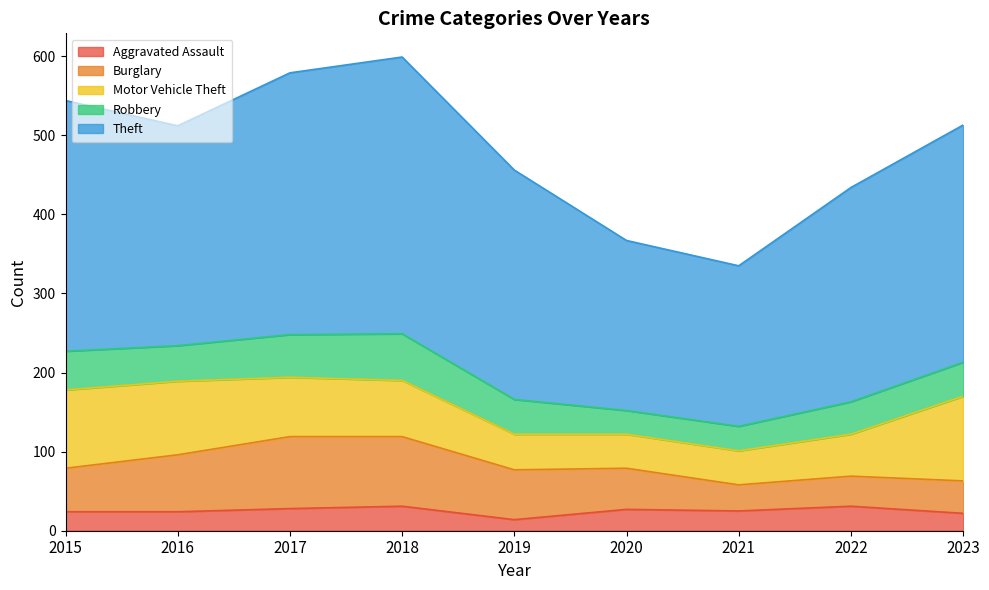

Which series has the largest total across all categories?

Theft